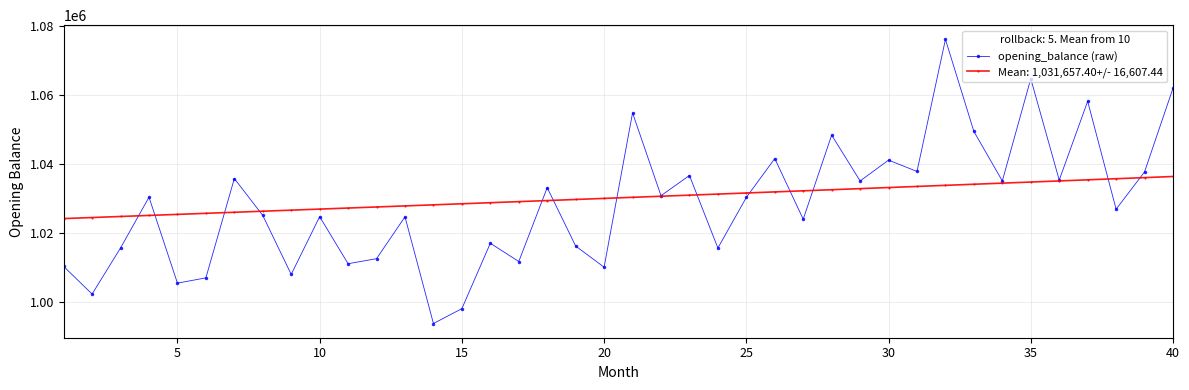

List the series in order of their peak value, lowest first.

Mean: 1,031,657.40+/- 16,607.44, opening_balance (raw)